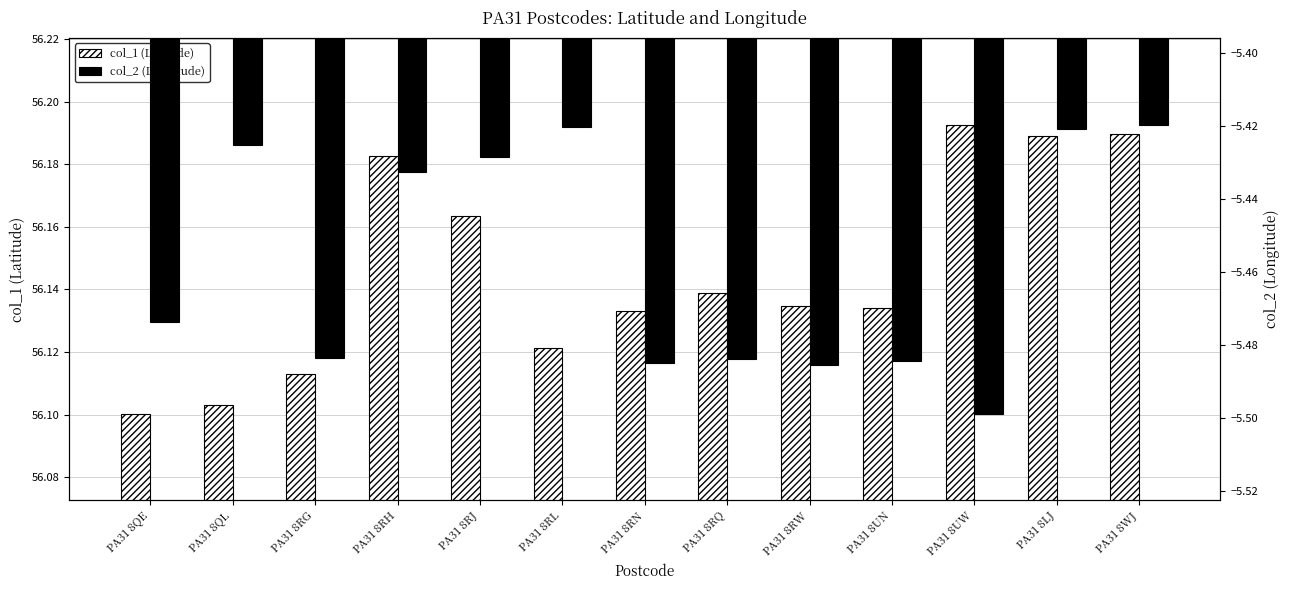

Count the number of categories in the chart.

13